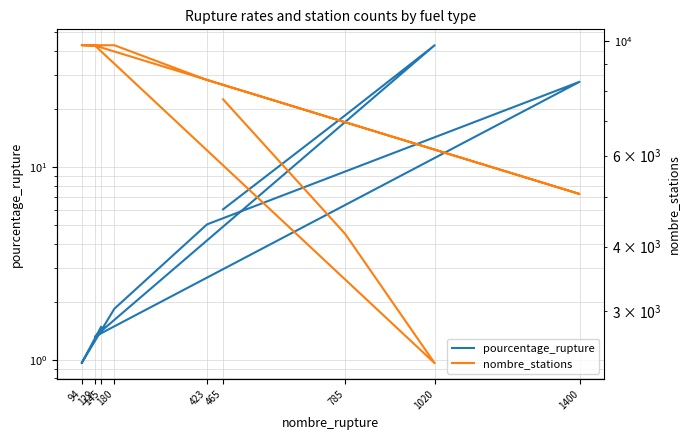

Between 1020 and 465, which is larger?

1020